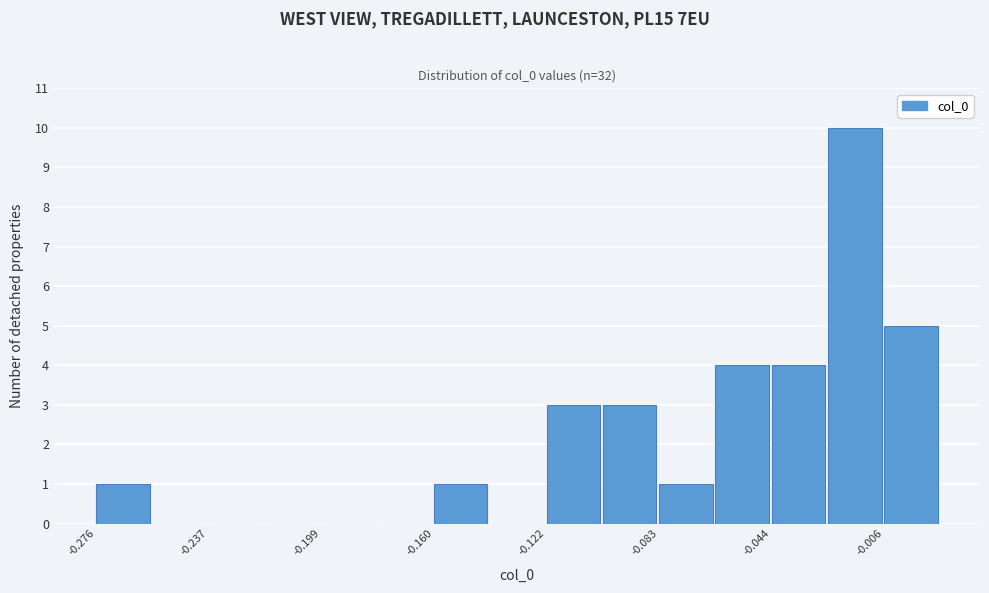

Read against the x-axis, roughly where is the centre of the tallest bar?

-0.015